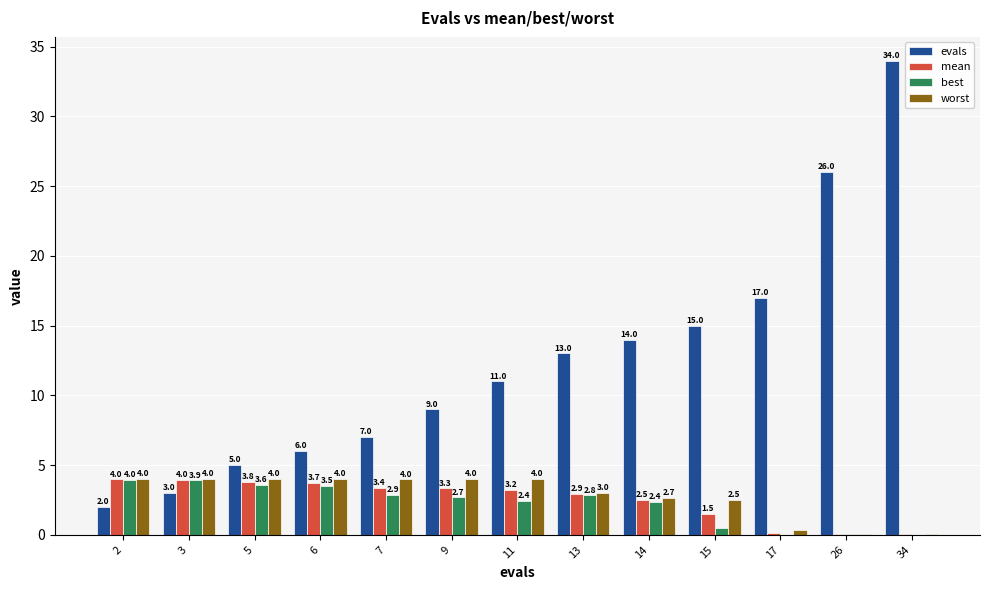

Which category has the highest value in the evals series?

34